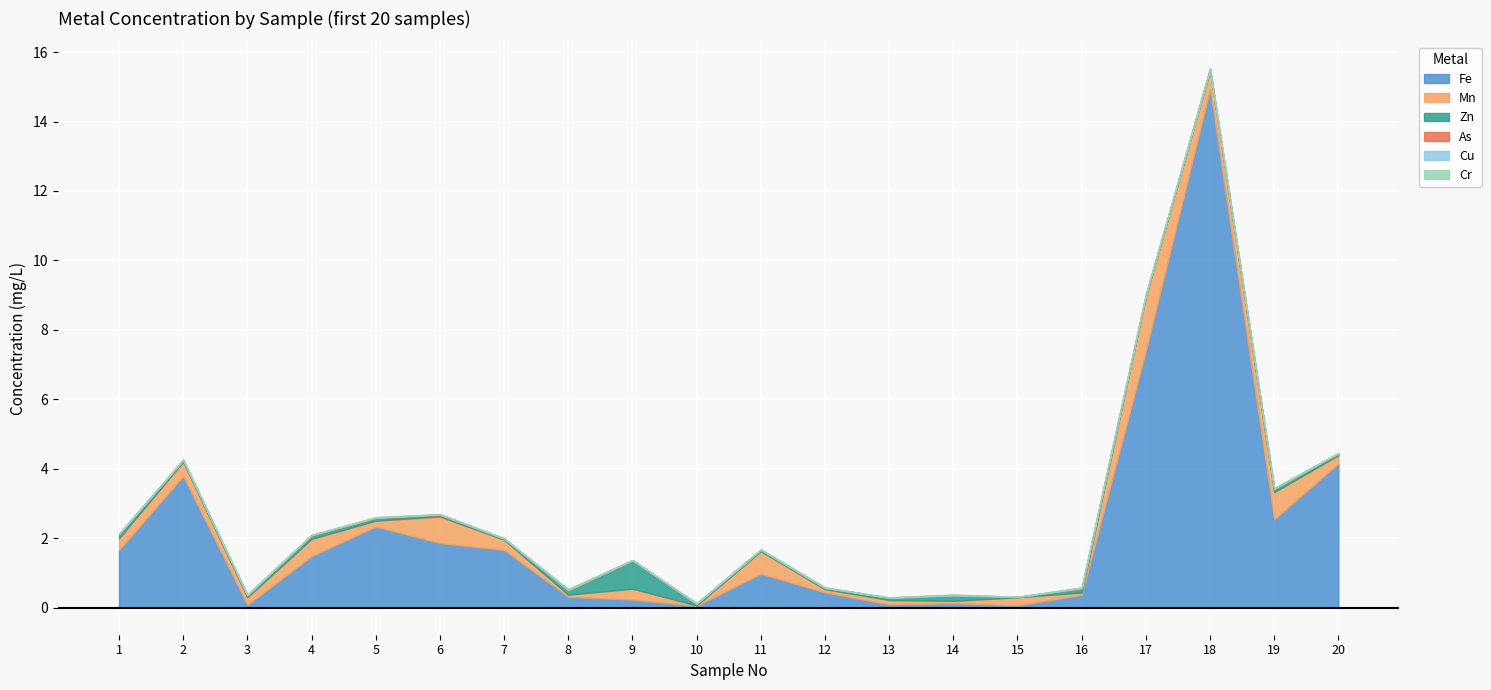

At which label does Cr reach its peak?

8